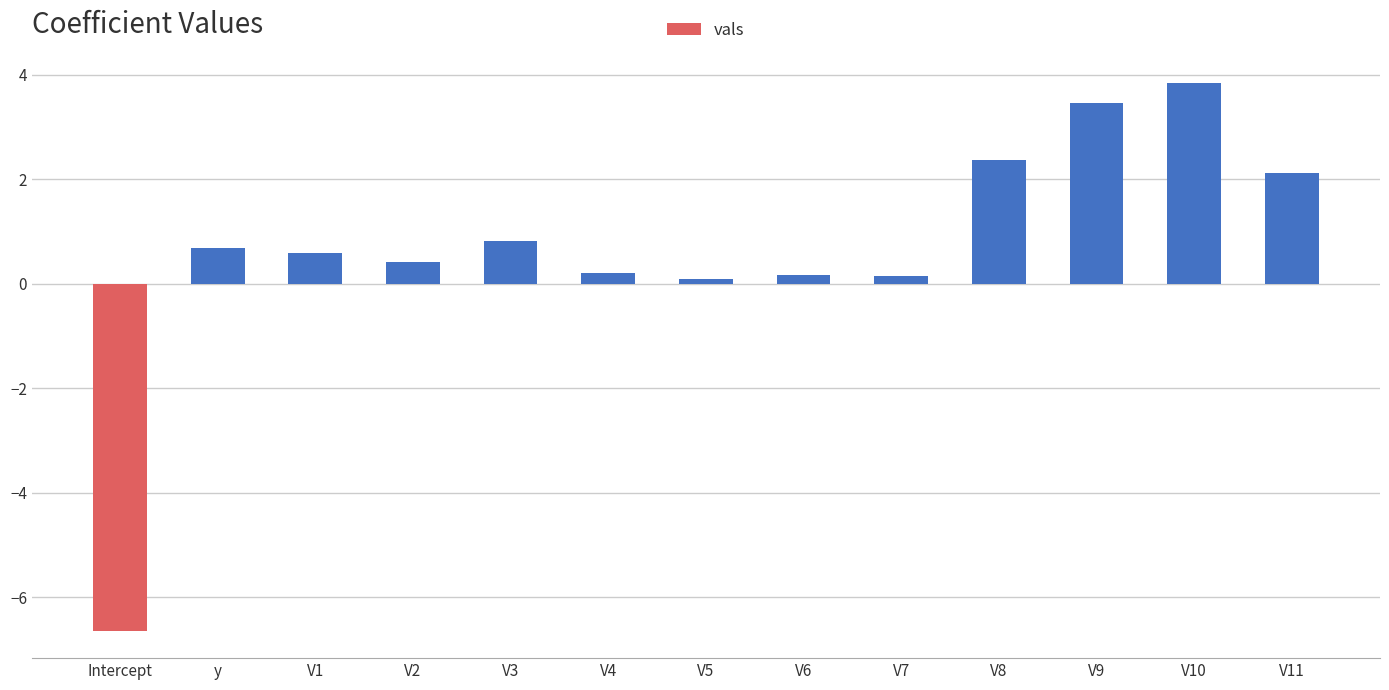

How many bars are there in total?

13